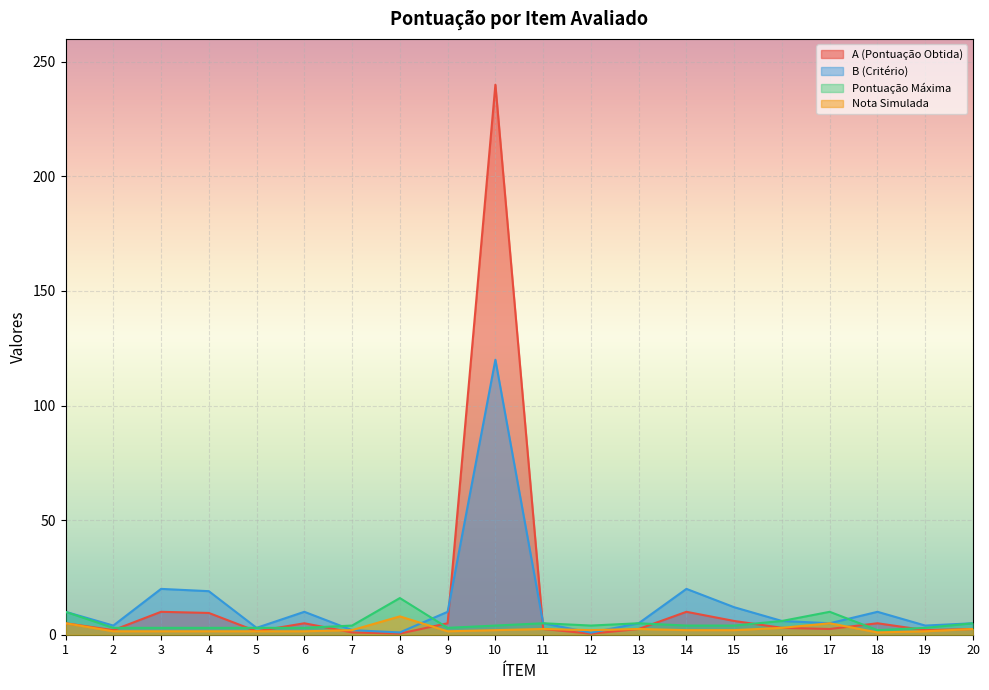

After their last crossing, which series has the higher values: A (Pontuação Obtida) or B (Critério)?

B (Critério)